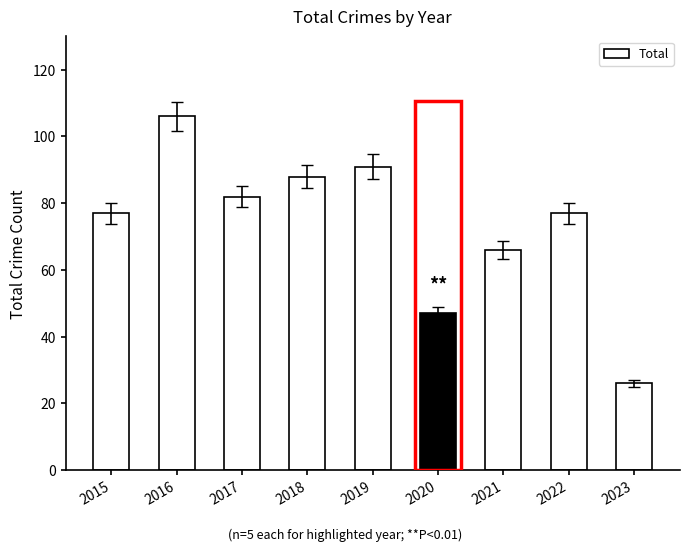

Which label corresponds to the largest value in the chart?

2016